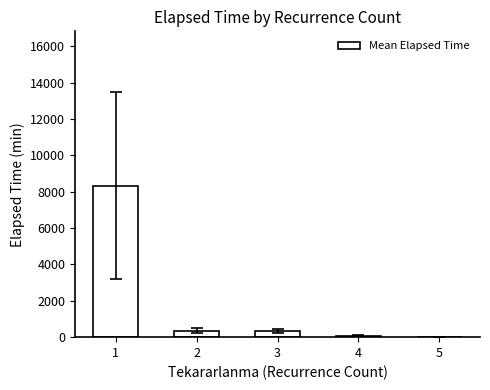

The value at 1 is 13410.7. True or false?

False